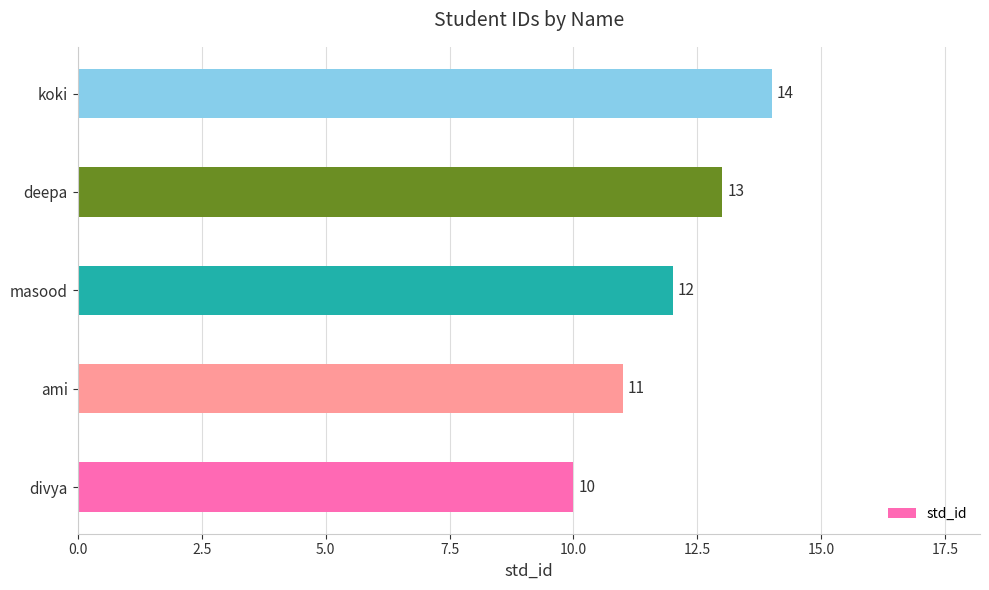

The chart shows a value of 6 at divya. True or false?

False